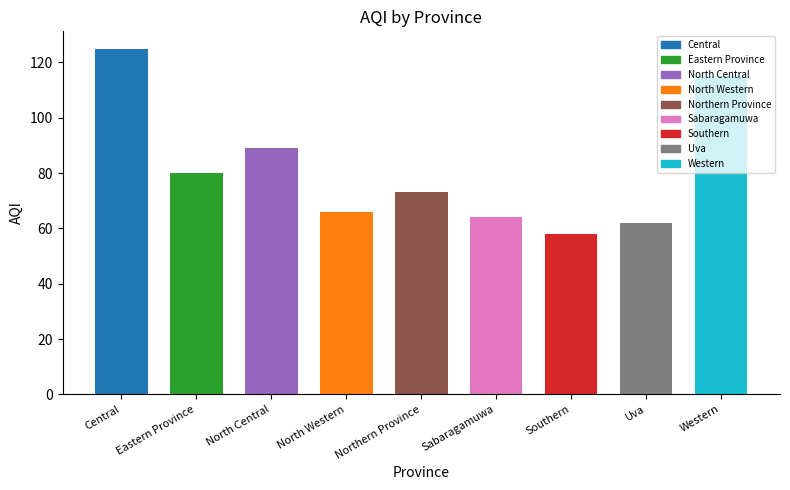

Are the bars grouped side by side (vs. stacked)?

No